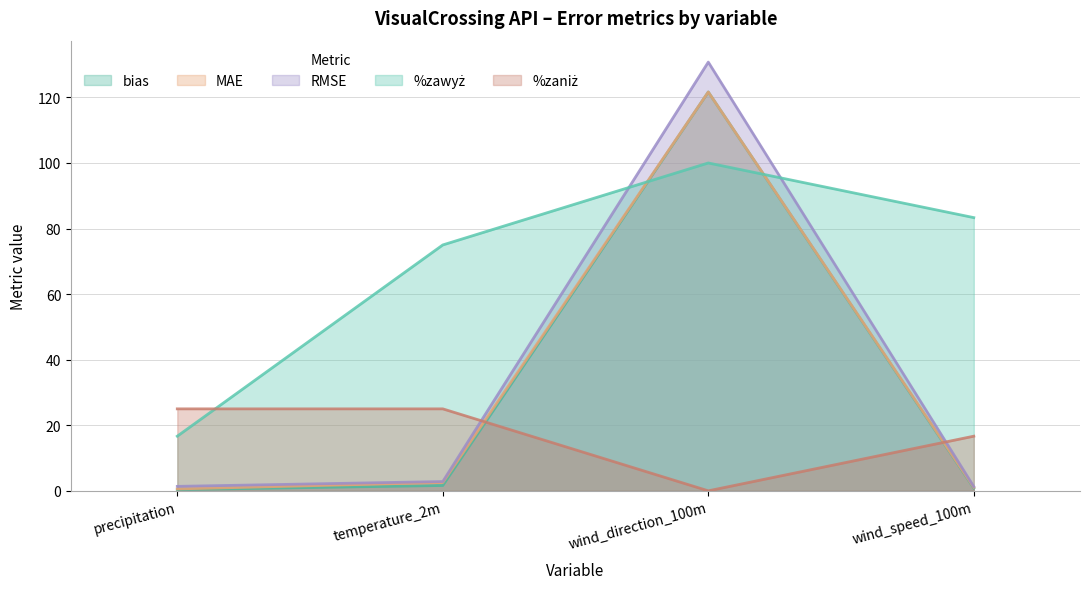

Which series ends up on top after the final intersection of MAE and %zaniż?

%zaniż